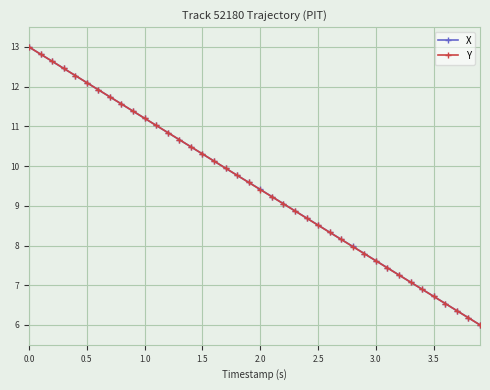

What is the minimum value shown in the chart?

6.0